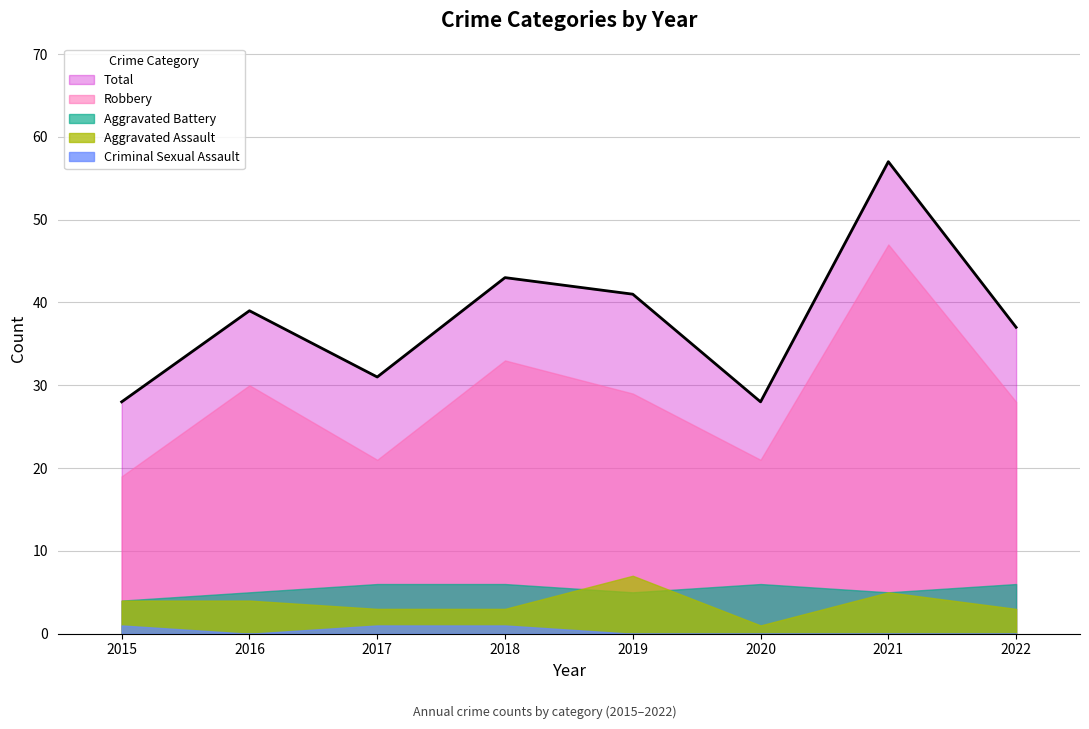

Count the number of categories in the chart.

8